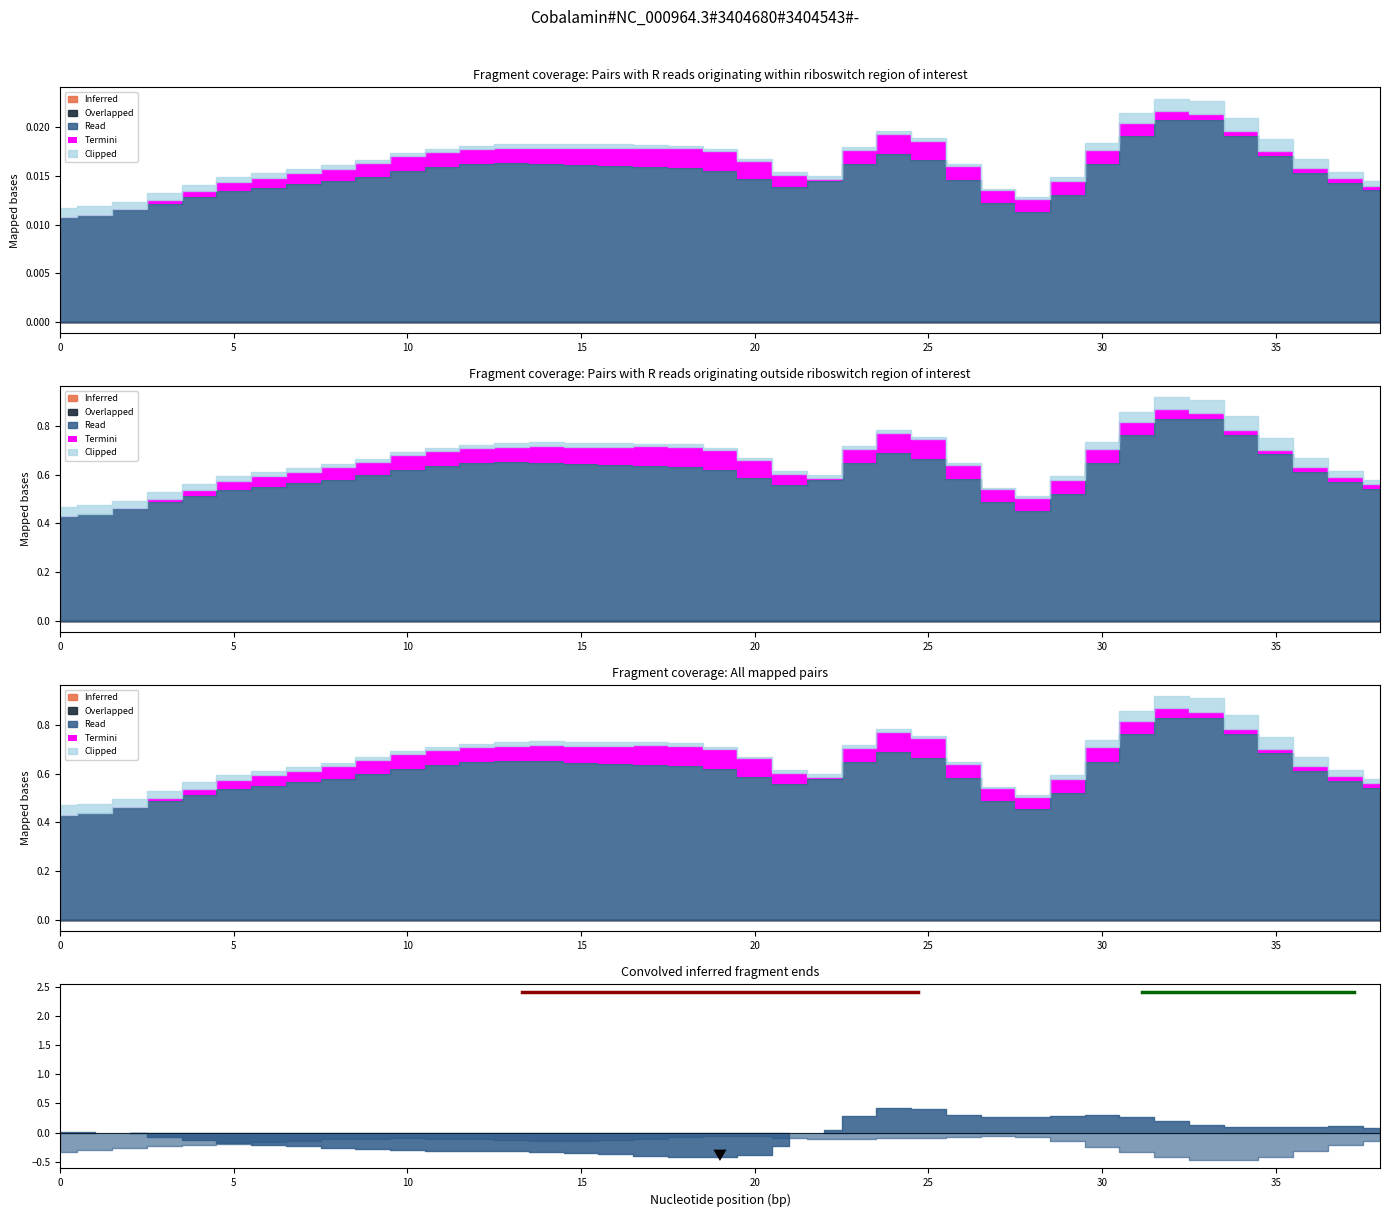

After their last crossing, which series has the higher values: Clipped or Termini?

Termini